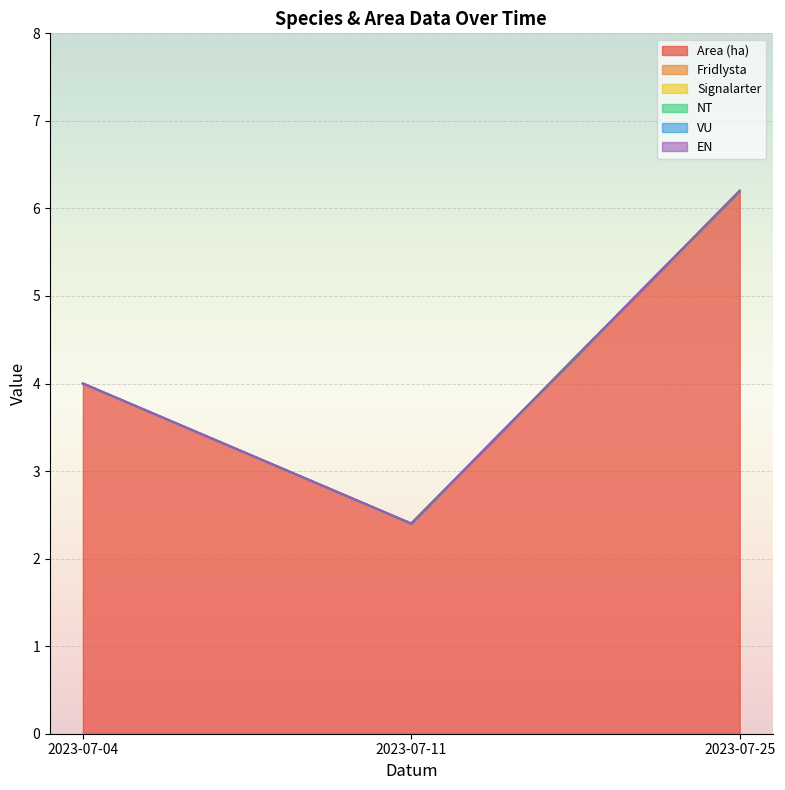

List the labels in order of Signalarter value, largest first.

2023-07-04, 2023-07-11, 2023-07-25